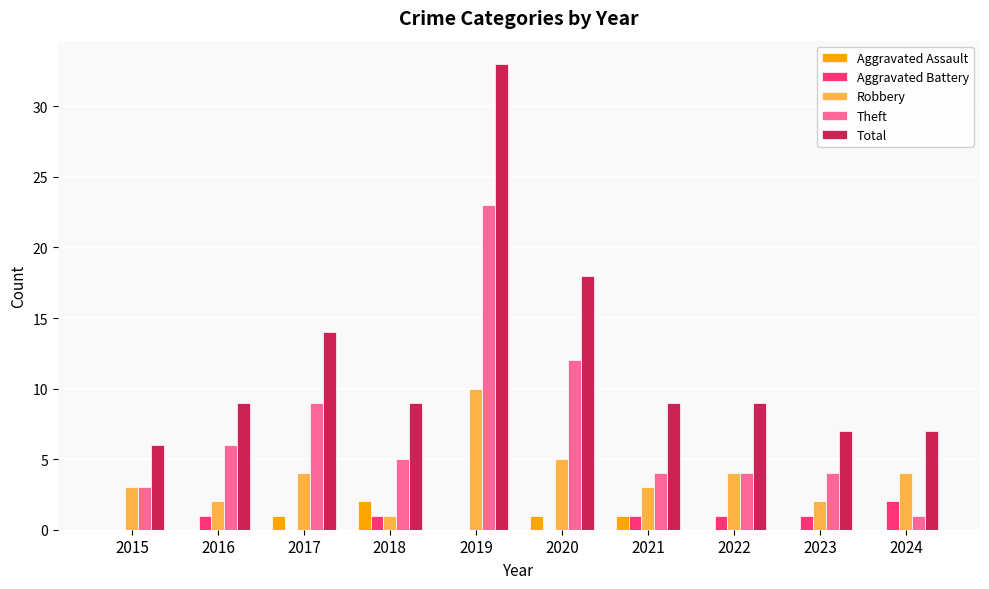

Where is Total nearest to the value 19?

2020